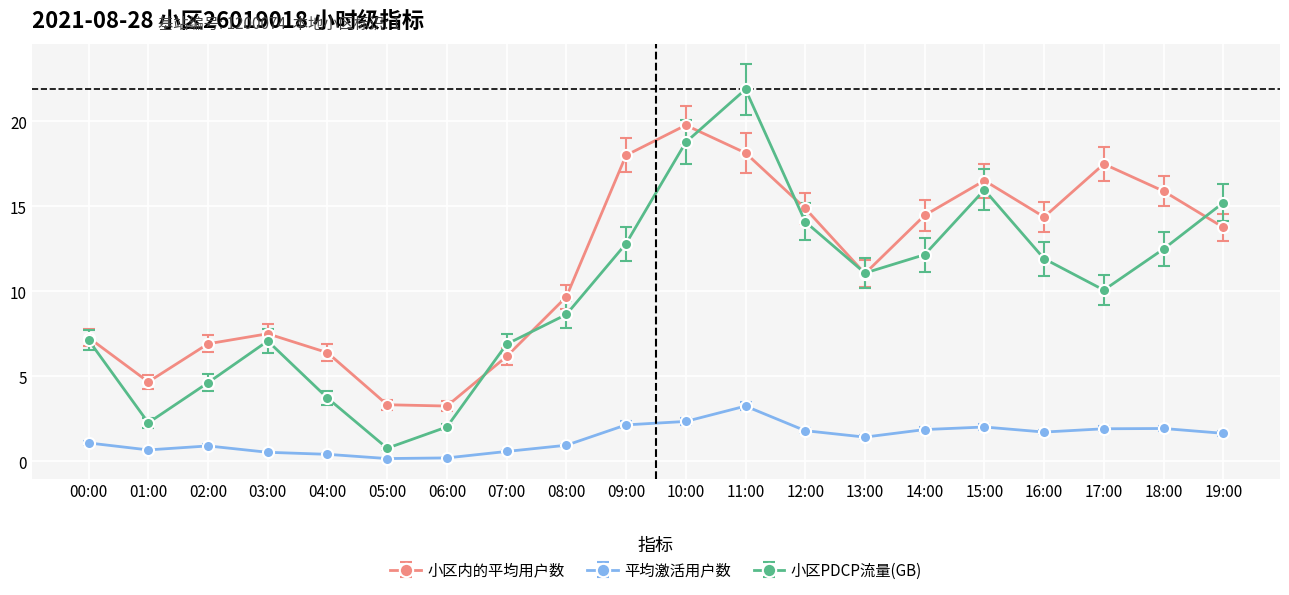

Which series has the widest spread of values?

小区PDCP流量(GB)